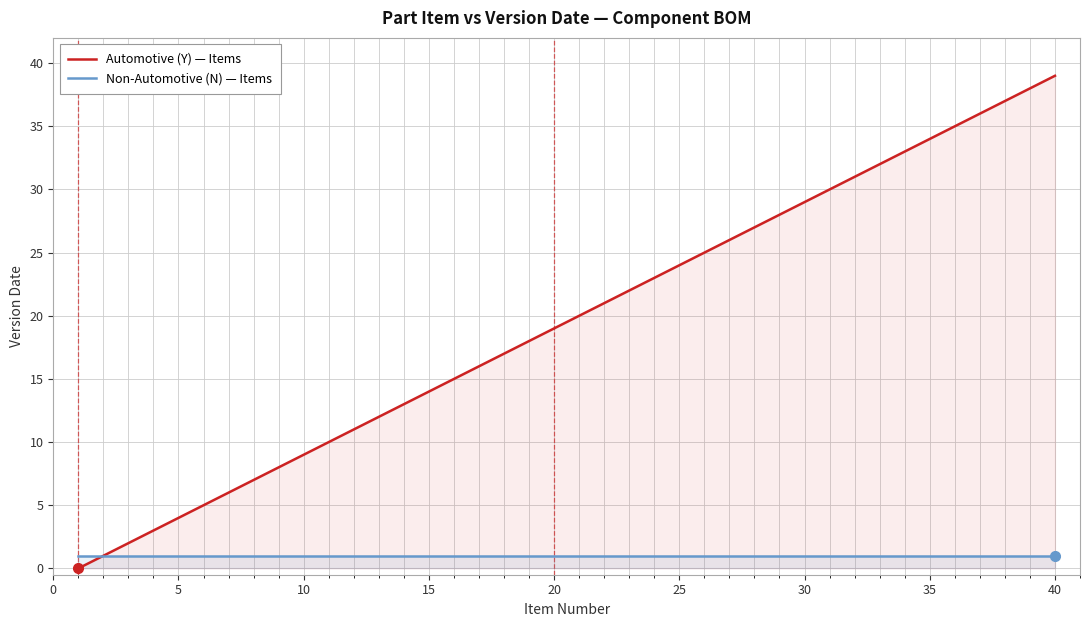

Which series has the largest range (max minus min)?

Automotive (Y) — Items